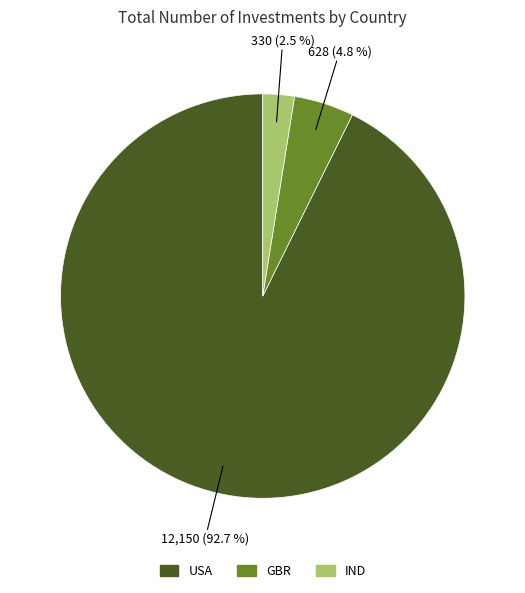

Is there a majority slice in this chart?

Yes